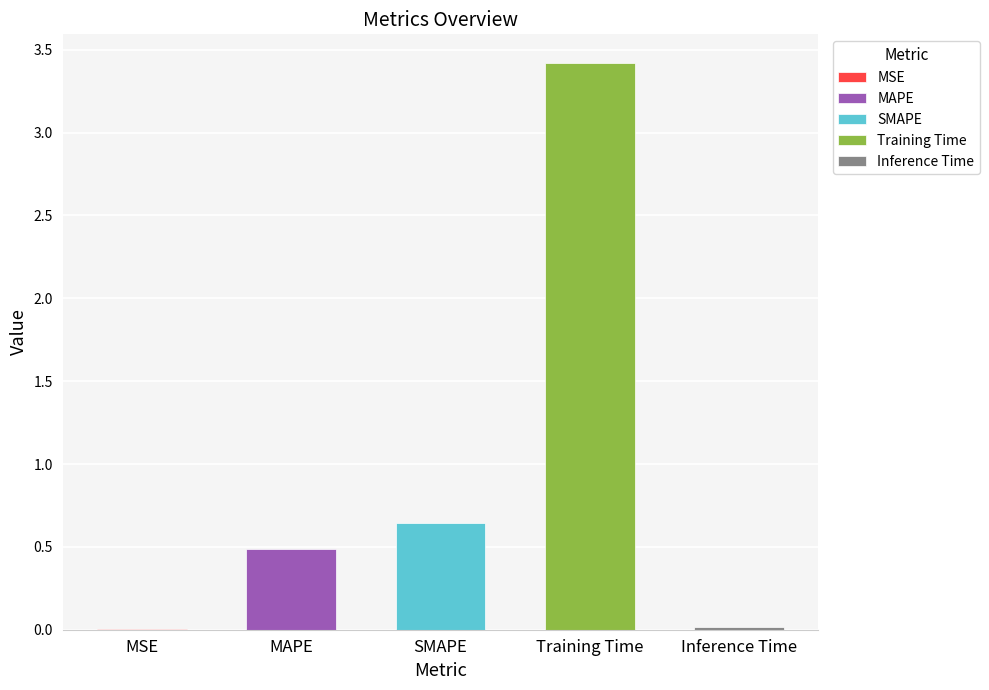

Is it true that the value at Inference Time is 0.0?

False